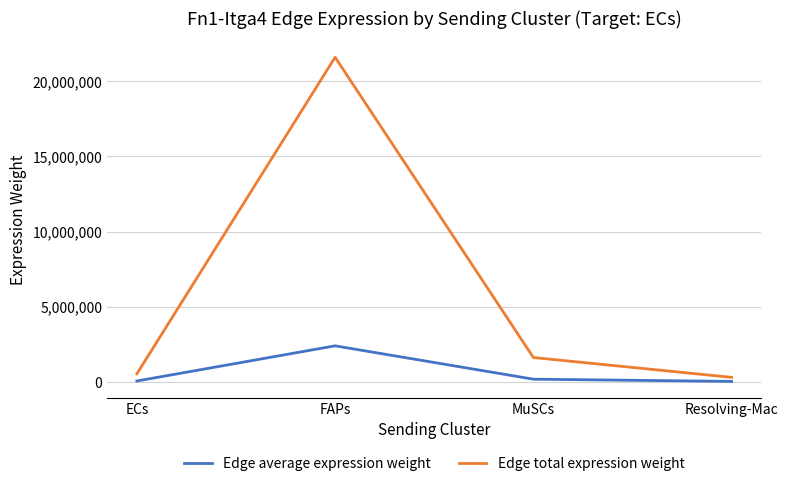

Is this an area chart (filled region under the line)?

No